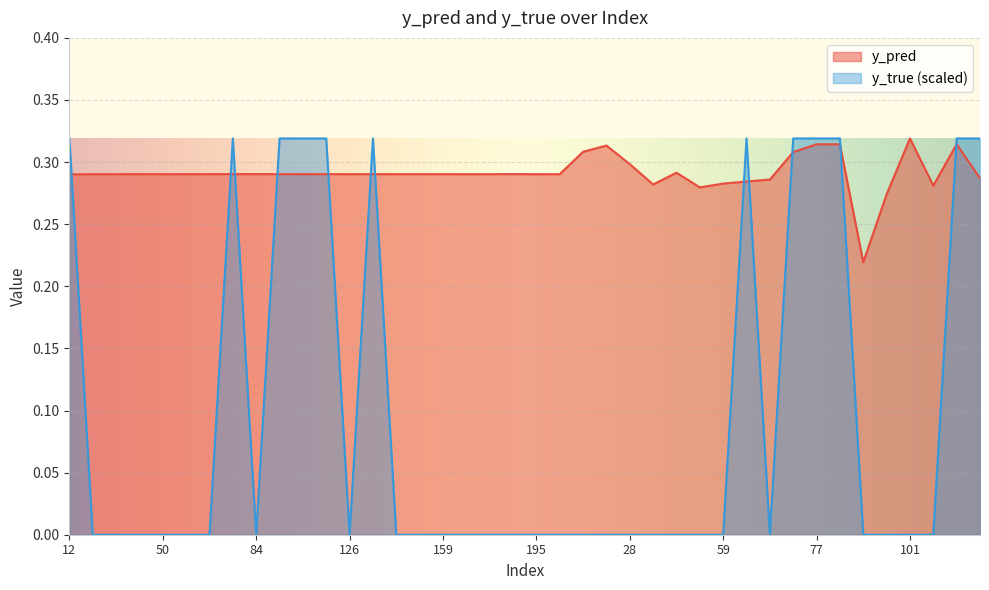

What is the difference between the y_true values at 90 and 89?

0.3